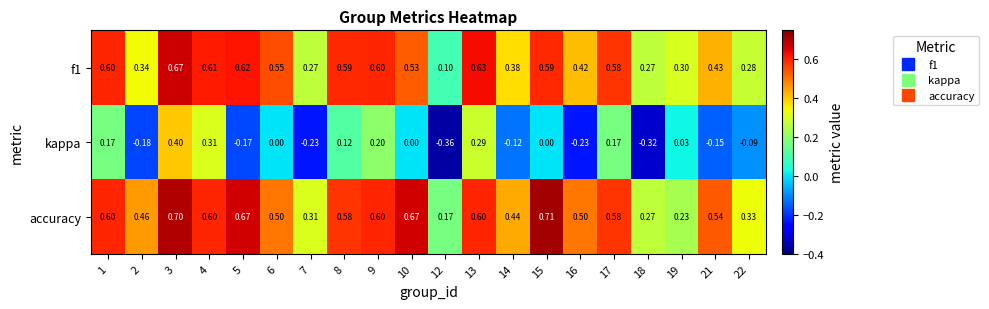

What is the total value across all series at 10?

1.2